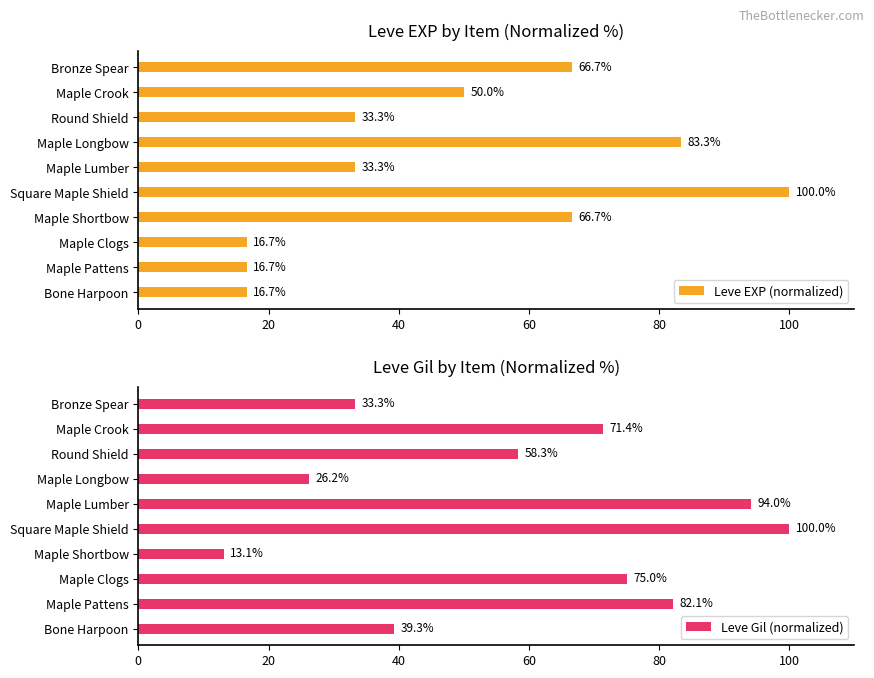

Which series has the largest range (max minus min)?

Leve Gil (normalized)